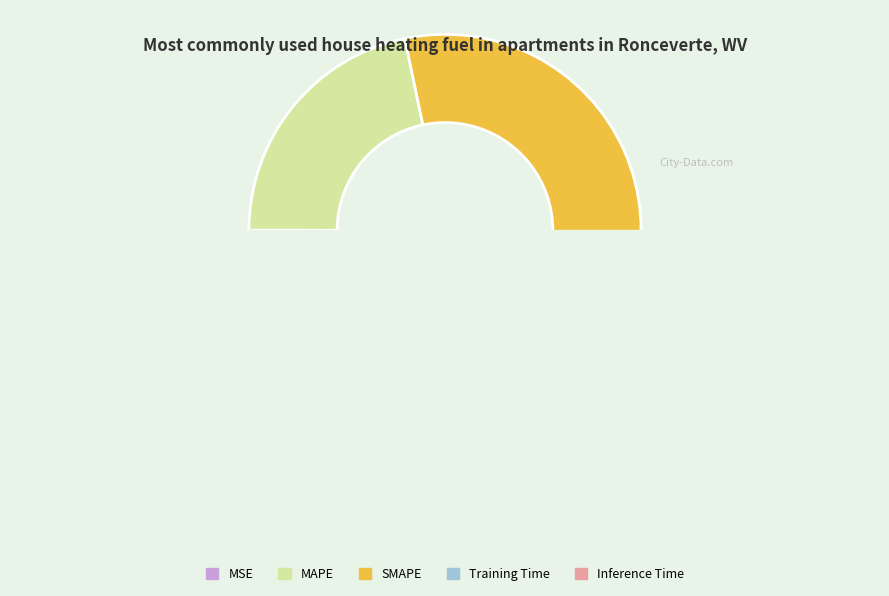

Is it true that MSE is 1% of the pie?

False